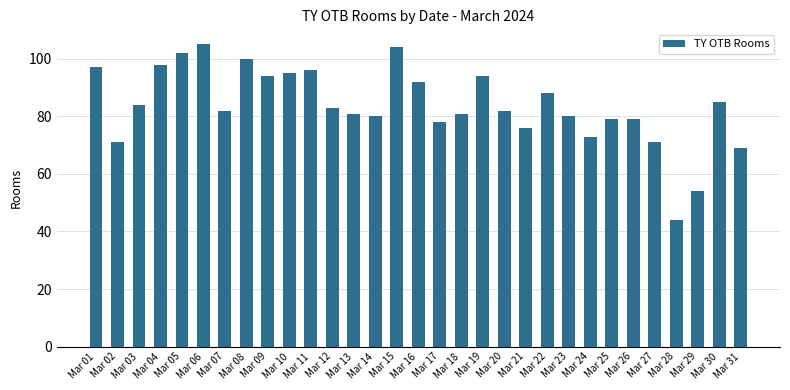

What is the ratio of the value at Mar 03 to the value at Mar 13?

1.0